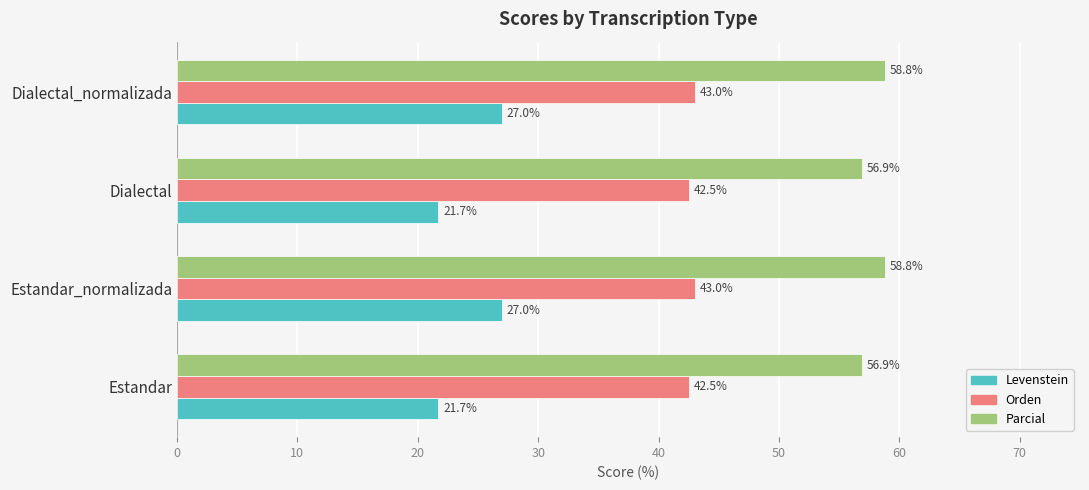

What is the approximate value of Parcial at Estandar_normalizada?

58.8